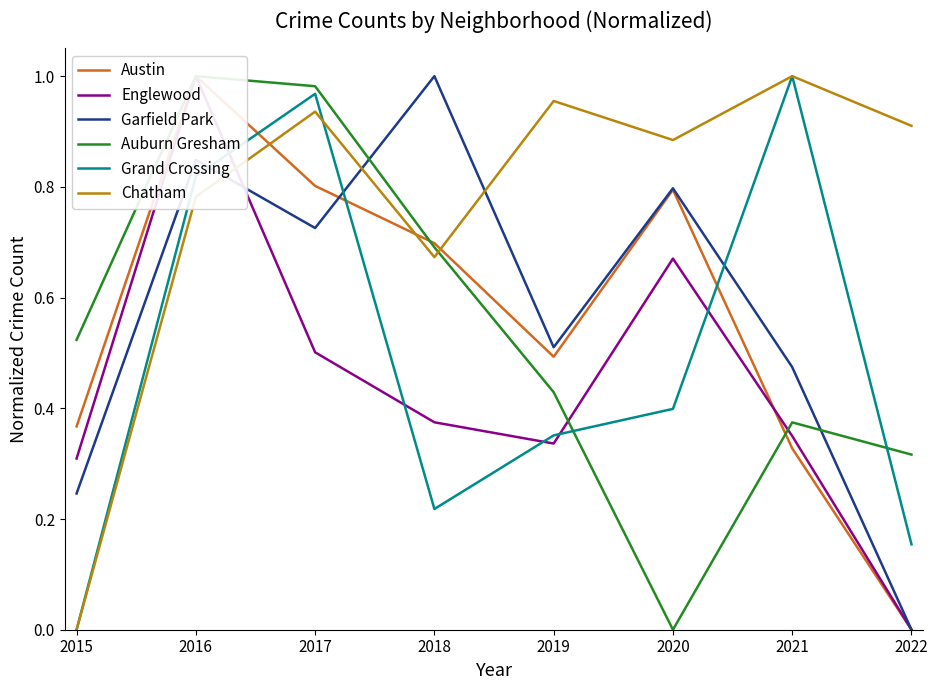

At 2017, list the series in order from smallest to largest.

Englewood, Garfield Park, Austin, Chatham, Grand Crossing, Auburn Gresham